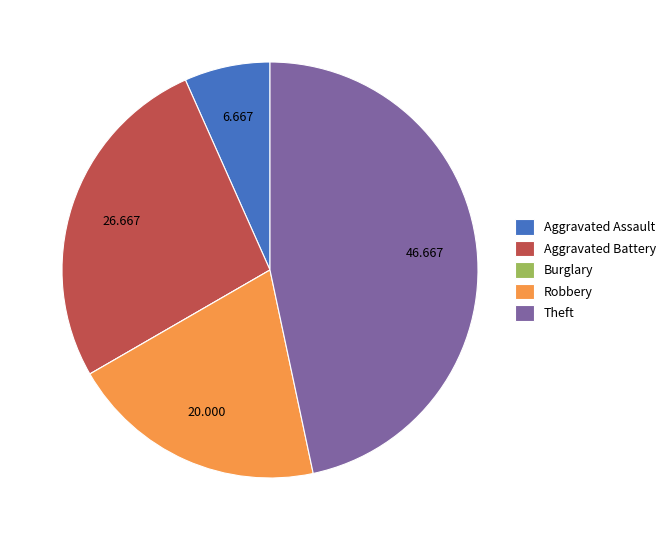

Is there a majority slice in this chart?

No